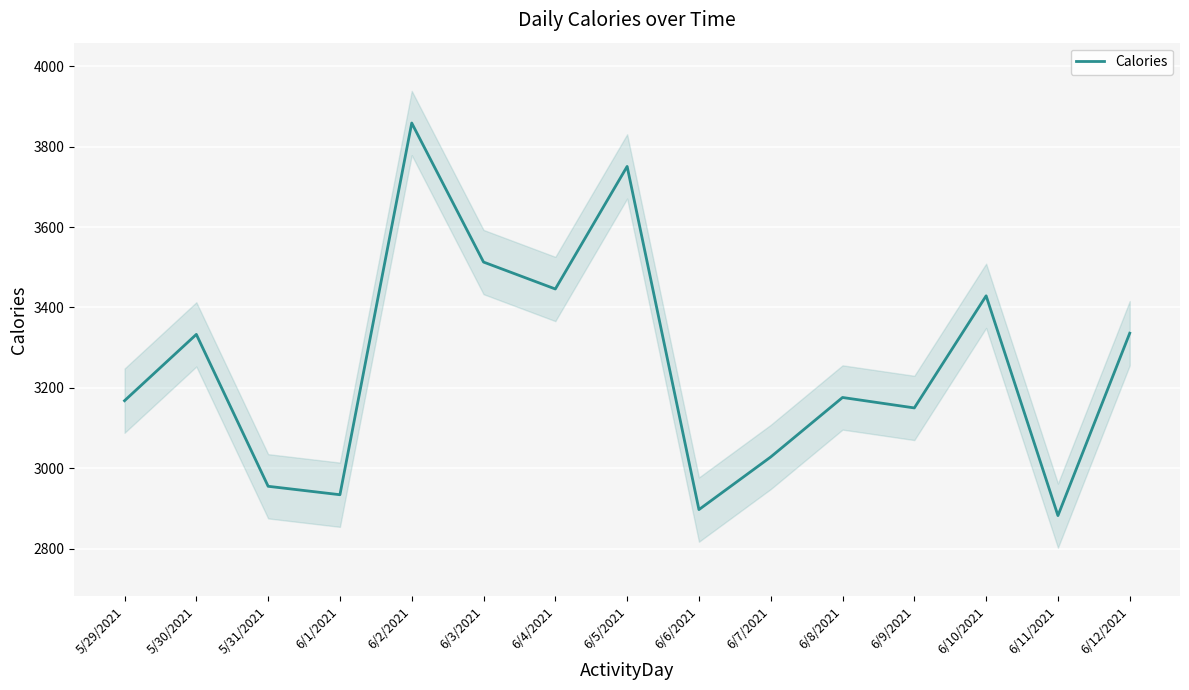

Where does the data first go above 3176?

5/30/2021